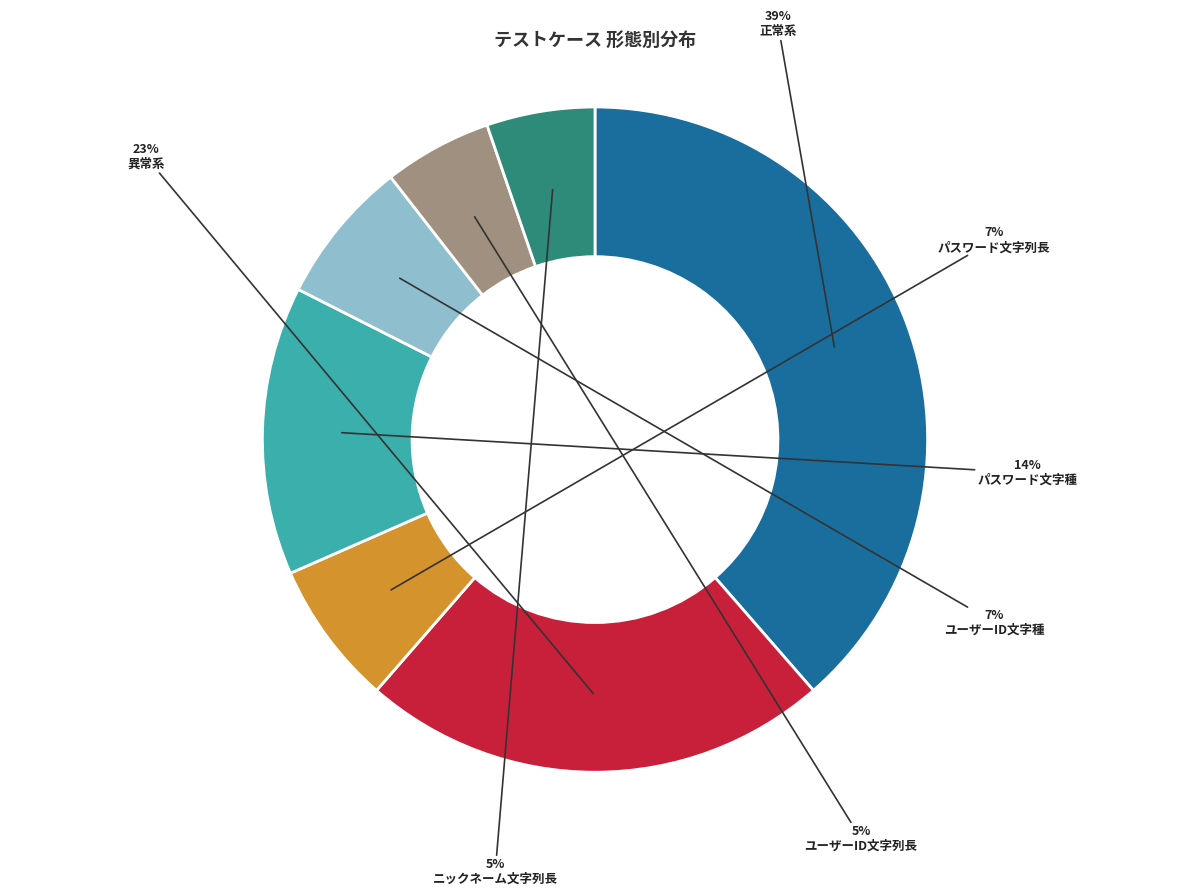

To the nearest percent, what percentage of the pie is 正常系?

39%